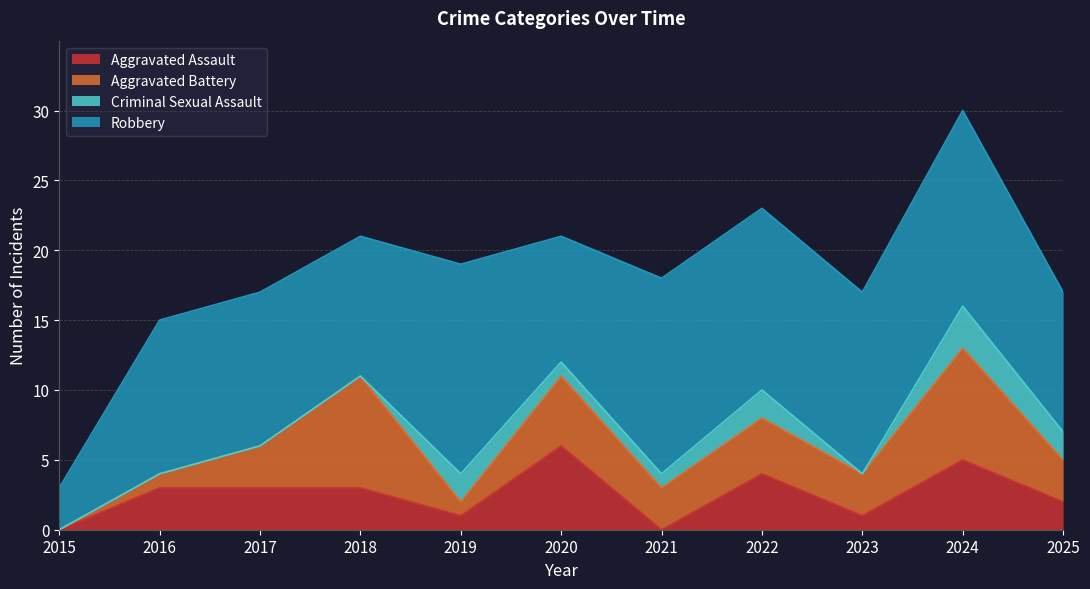

Rank the series at 2022 from lowest to highest value.

Criminal Sexual Assault, Aggravated Assault, Aggravated Battery, Robbery